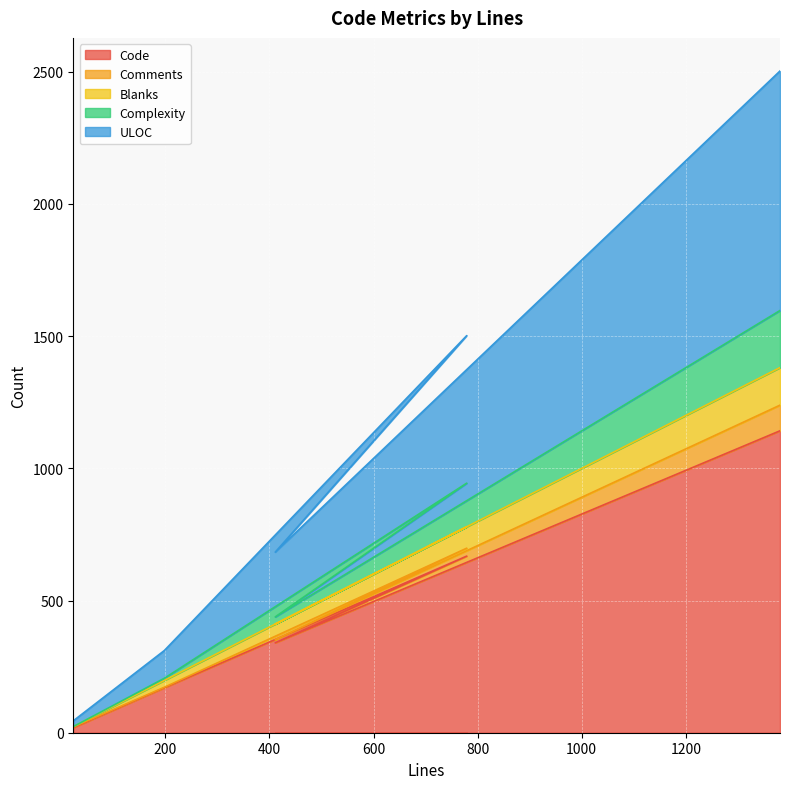

At which category does ULOC reach its first local peak?

779